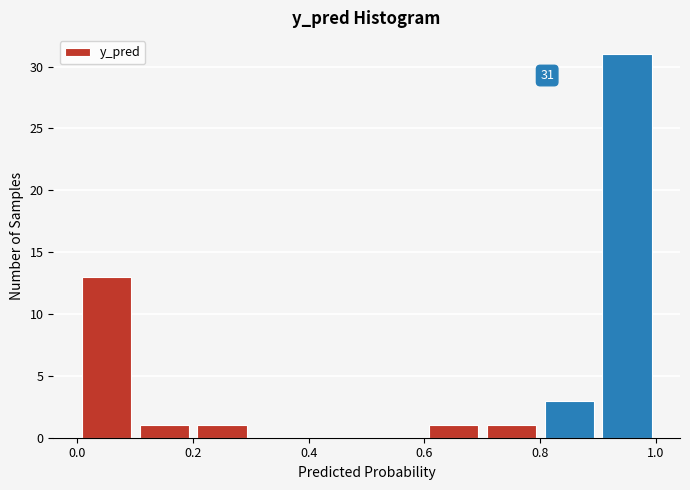

Over which range of the x-axis is the bar tallest?

0.9 to 1.0